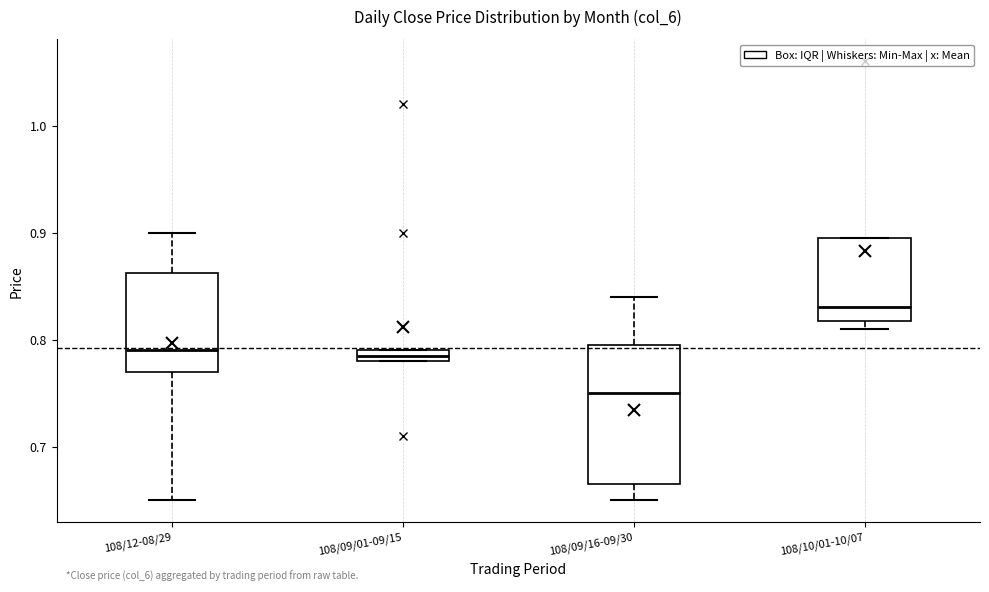

Where does the lower whisker of the box for 108/12-08/29 end on the y-axis? The values are not printed on the chart, so give them approximately, as read against the axis.

0.65